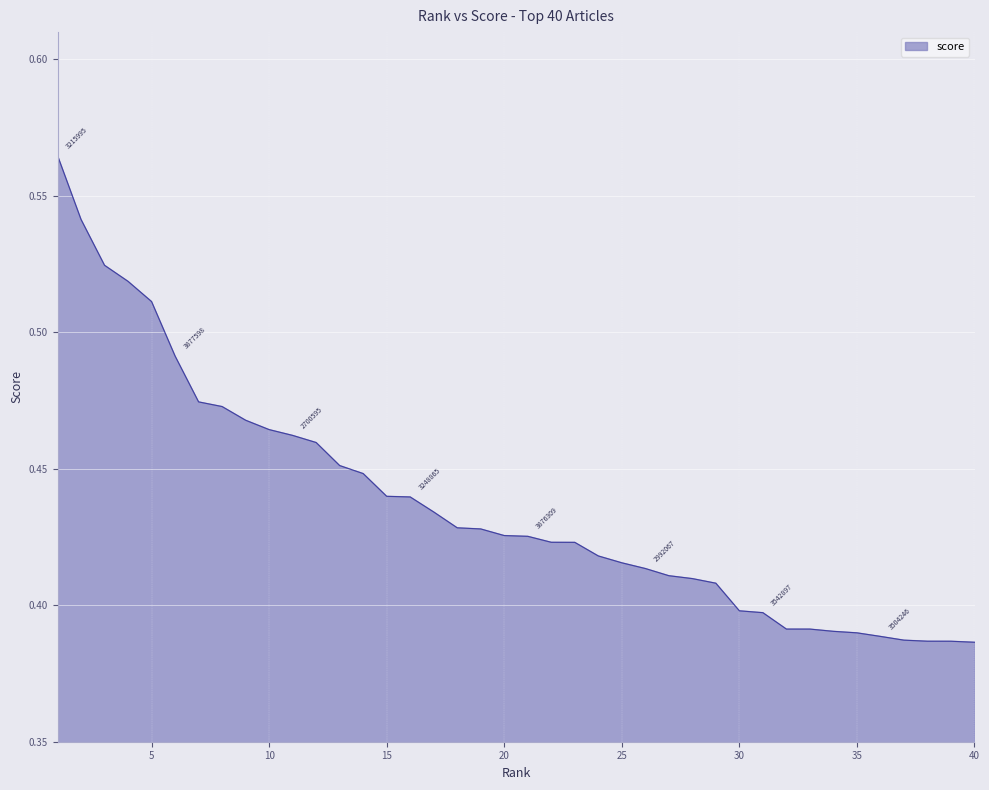

What is the average value?

0.4